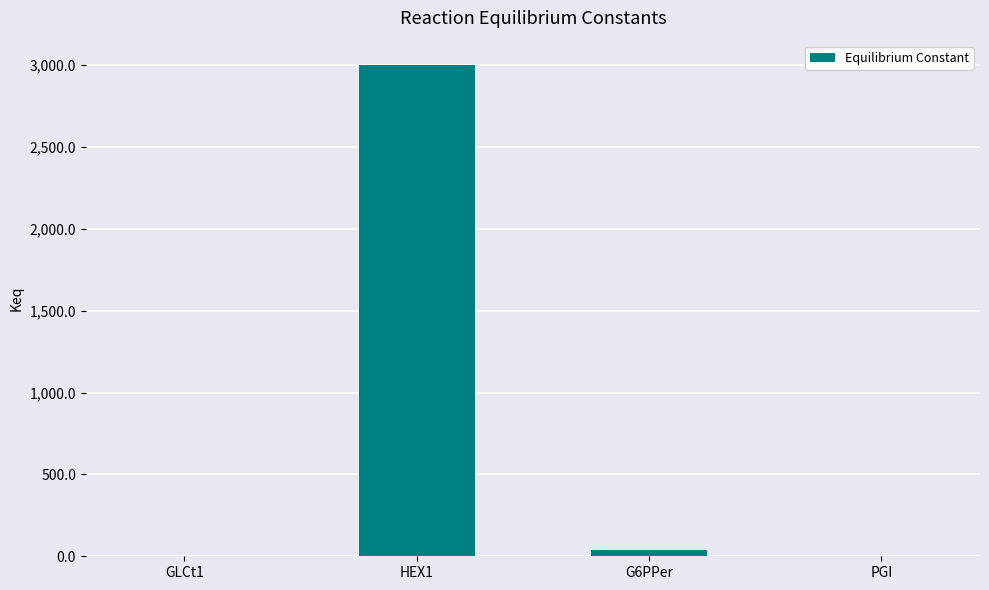

What is the difference between the values at GLCt1 and PGI?

0.7